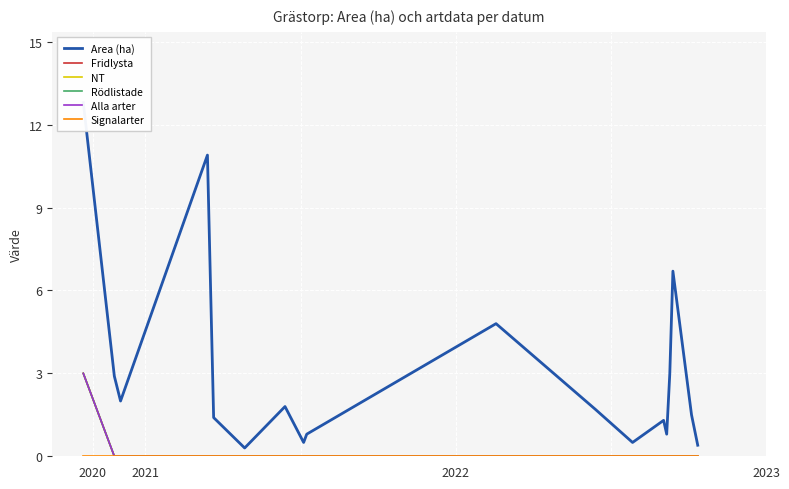

At which category is the sum across all series the highest?

2020